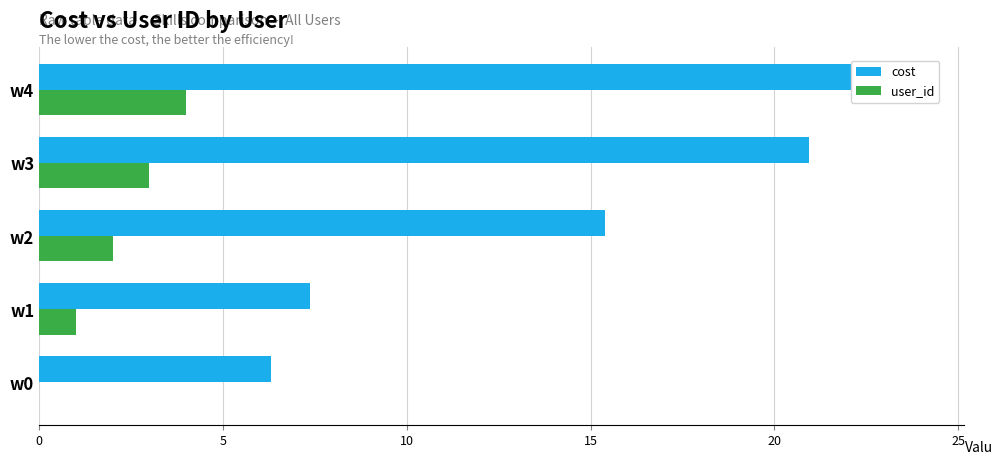

Rank the series by their maximum value, from lowest to highest.

user_id, cost